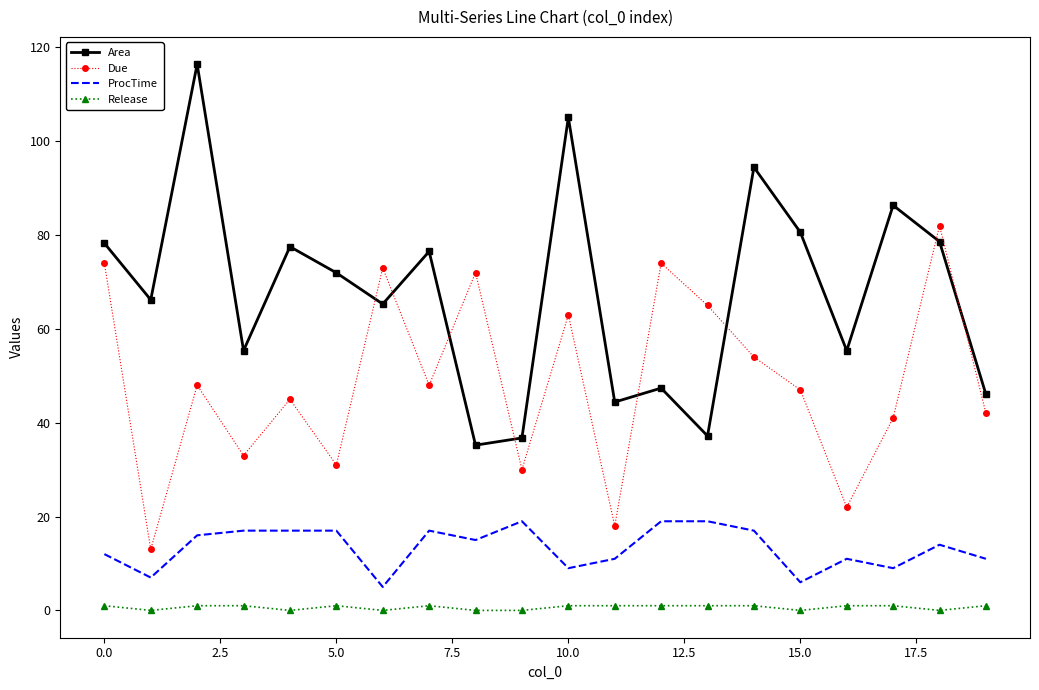

What is the lowest value of the Due series?

13.0